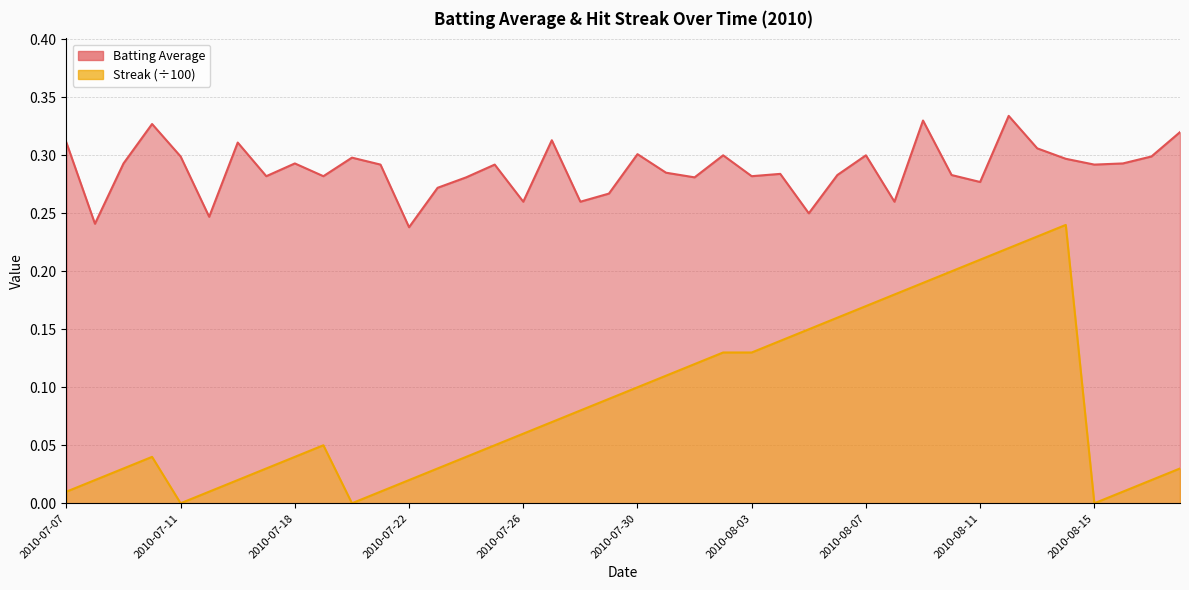

Reading left to right, transcribe all the data shown in this chart.

Batting Average: 2010-07-07=0.3	2010-07-08=0.2	2010-07-09=0.3	2010-07-10=0.3	2010-07-11=0.3	2010-07-15=0.2	2010-07-16=0.3	2010-07-17=0.3	2010-07-18=0.3	2010-07-19=0.3	2010-07-20=0.3	2010-07-21=0.3	2010-07-22=0.2	2010-07-23=0.3	2010-07-24=0.3	2010-07-25=0.3	2010-07-26=0.3	2010-07-27=0.3	2010-07-28=0.3	2010-07-29=0.3	2010-07-30=0.3	2010-07-31=0.3	2010-08-01=0.3	2010-08-02=0.3	2010-08-03=0.3	2010-08-04=0.3	2010-08-05=0.2	2010-08-06=0.3	2010-08-07=0.3	2010-08-08=0.3	2010-08-09=0.3	2010-08-10=0.3	2010-08-11=0.3	2010-08-12=0.3	2010-08-13=0.3	2010-08-14=0.3	2010-08-15=0.3	2010-08-16=0.3	2010-08-17=0.3	2010-08-18=0.3
Streak: 2010-07-07=0.0	2010-07-08=0.0	2010-07-09=0.0	2010-07-10=0.0	2010-07-11=0.0	2010-07-15=0.0	2010-07-16=0.0	2010-07-17=0.0	2010-07-18=0.0	2010-07-19=0.1	2010-07-20=0.0	2010-07-21=0.0	2010-07-22=0.0	2010-07-23=0.0	2010-07-24=0.0	2010-07-25=0.1	2010-07-26=0.1	2010-07-27=0.1	2010-07-28=0.1	2010-07-29=0.1	2010-07-30=0.1	2010-07-31=0.1	2010-08-01=0.1	2010-08-02=0.1	2010-08-03=0.1	2010-08-04=0.1	2010-08-05=0.1	2010-08-06=0.2	2010-08-07=0.2	2010-08-08=0.2	2010-08-09=0.2	2010-08-10=0.2	2010-08-11=0.2	2010-08-12=0.2	2010-08-13=0.2	2010-08-14=0.2	2010-08-15=0.0	2010-08-16=0.0	2010-08-17=0.0	2010-08-18=0.0